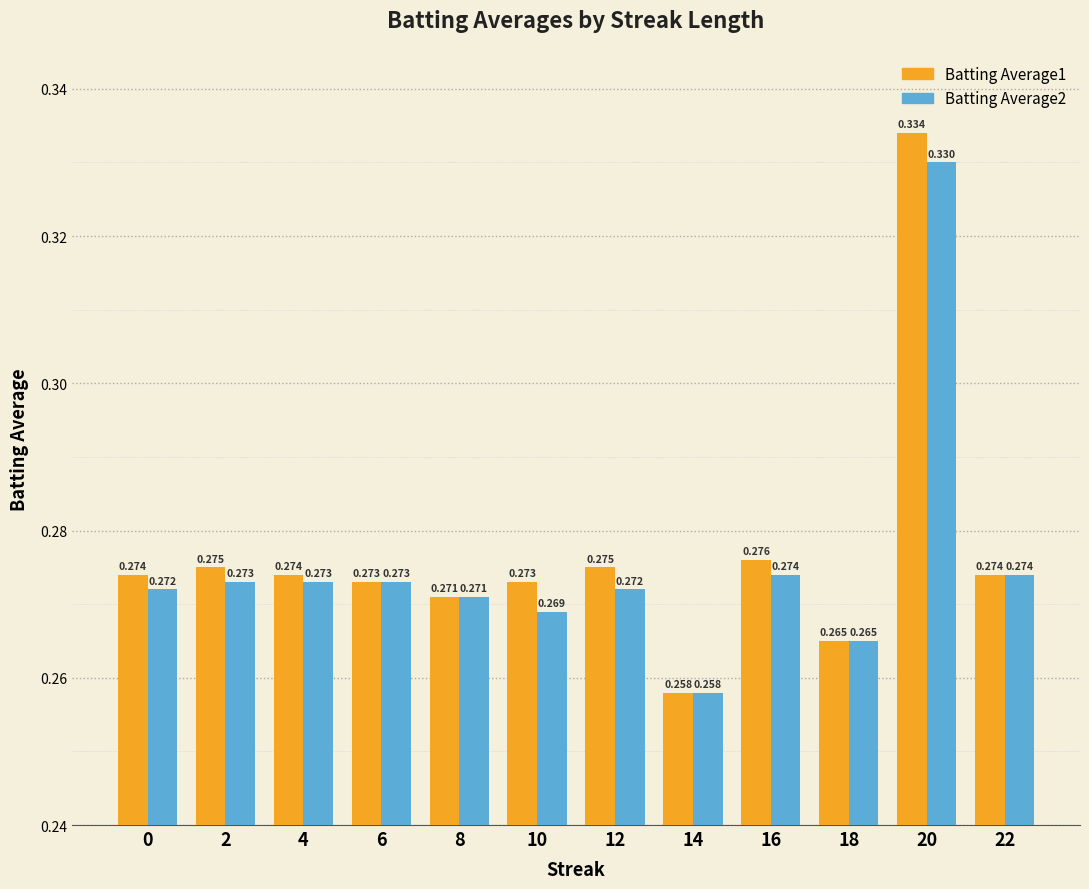

Is the value of Batting Average1 at 14 greater than the value of Batting Average2 at 18?

No